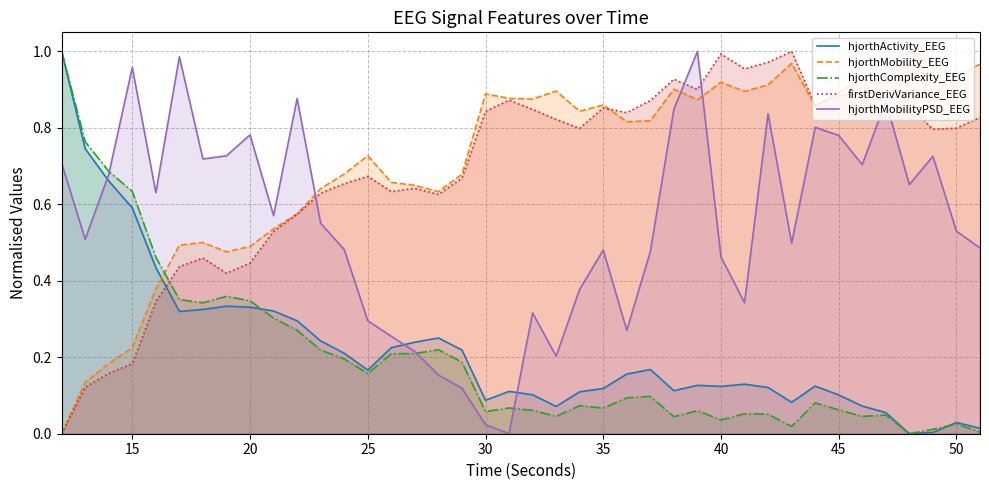

True or false: hjorthMobilityPSD_EEG and hjorthMobility_EEG intersect in this chart.

True